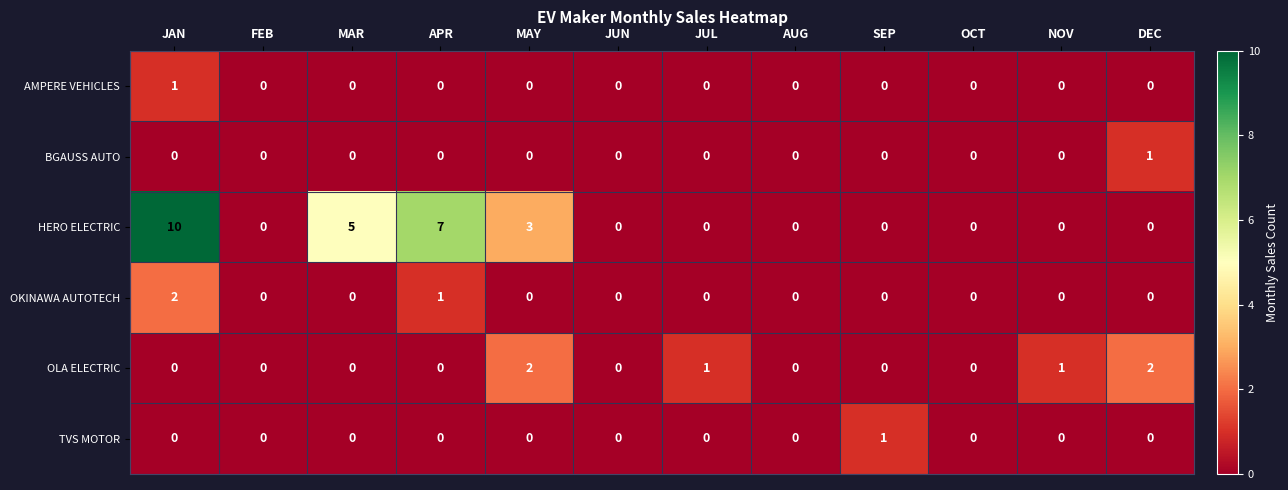

What is the difference between the maximum and minimum values in the HERO ELECTRIC series?

10